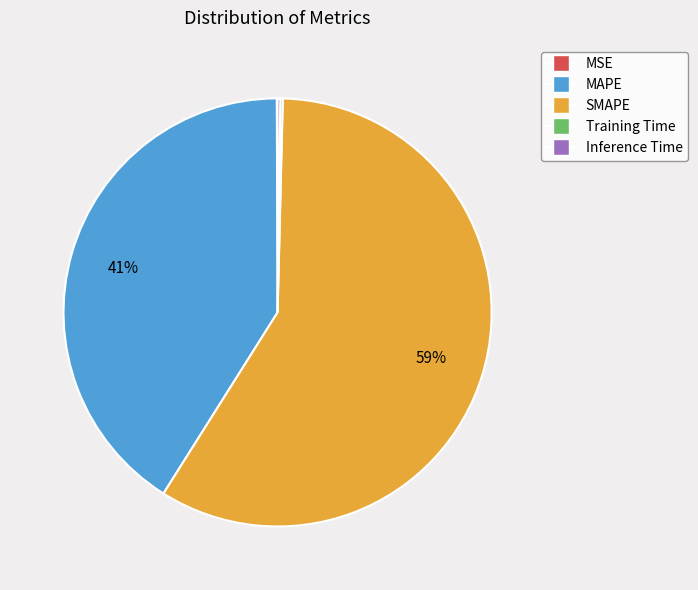

Is there any slice that represents more than half of the pie?

Yes